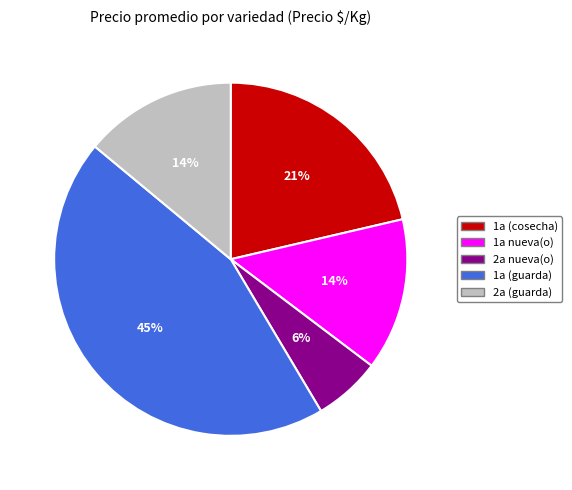

To the nearest percent, what is the average slice percentage?

20%